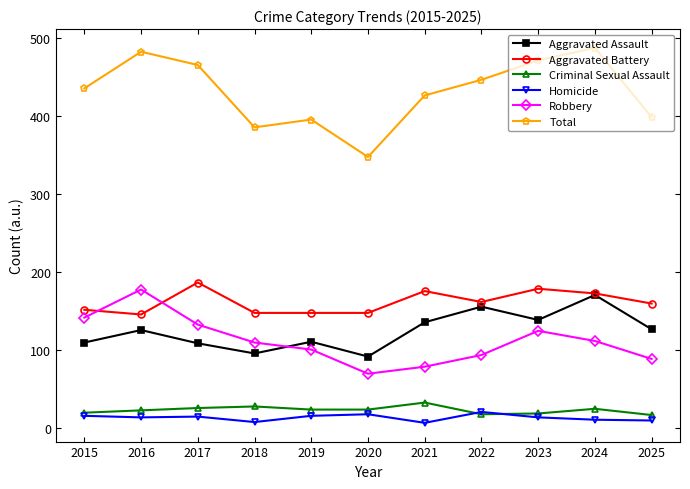

Which series has the largest total across all categories?

Total